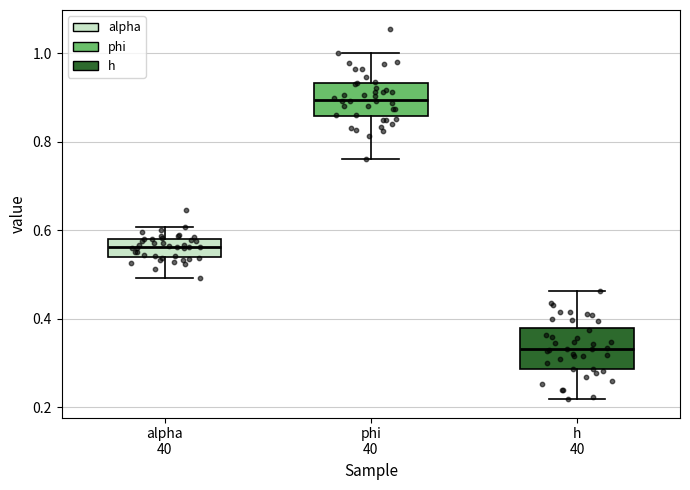

Reading left to right, transcribe this box plot: for each box, give where its median line is, the range the box spans, and where its two whiskers end, as read against the y-axis. The values are not printed on the chart, so give them approximately, as read against the axis.

alpha 40: median 0.56, box 0.54 to 0.58, whiskers 0.50 to 0.60
phi 40: median 0.90, box 0.86 to 0.94, whiskers 0.76 to 1.00
h 40: median 0.34, box 0.28 to 0.38, whiskers 0.22 to 0.46